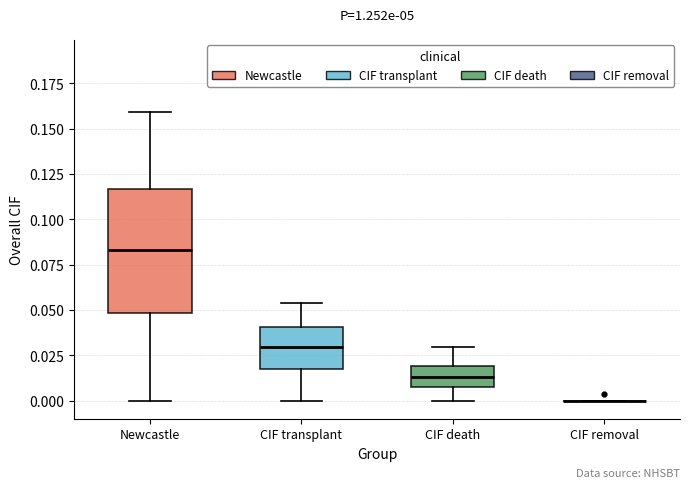

Where does the upper whisker of the box for CIF transplant end on the y-axis? The values are not printed on the chart, so give them approximately, as read against the axis.

0.055